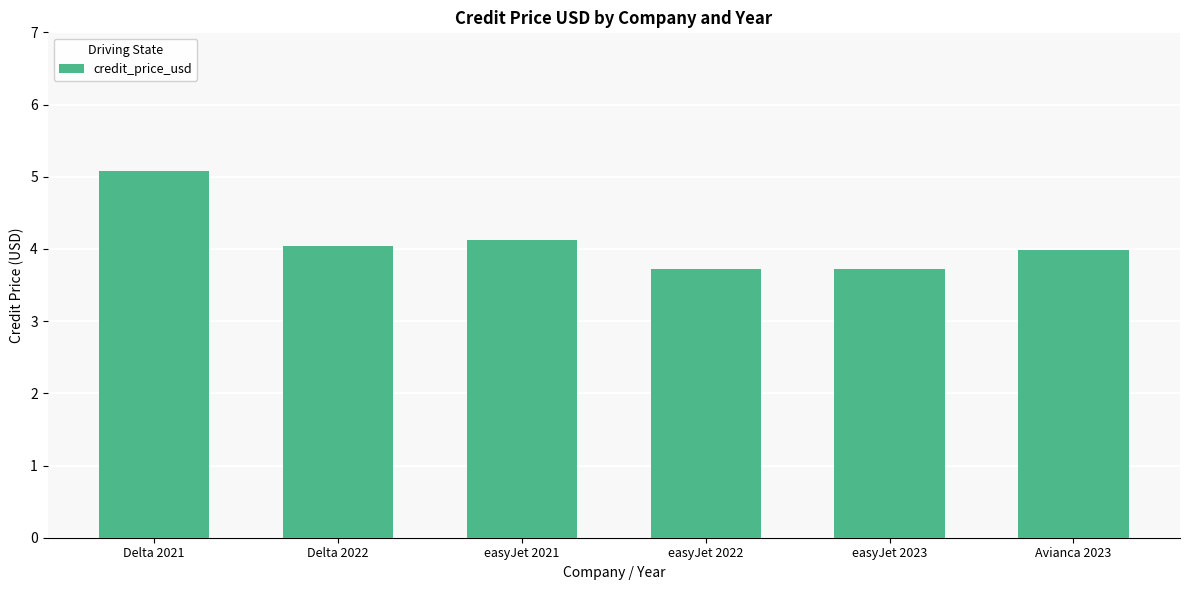

What is the difference between the maximum and minimum values?

1.4